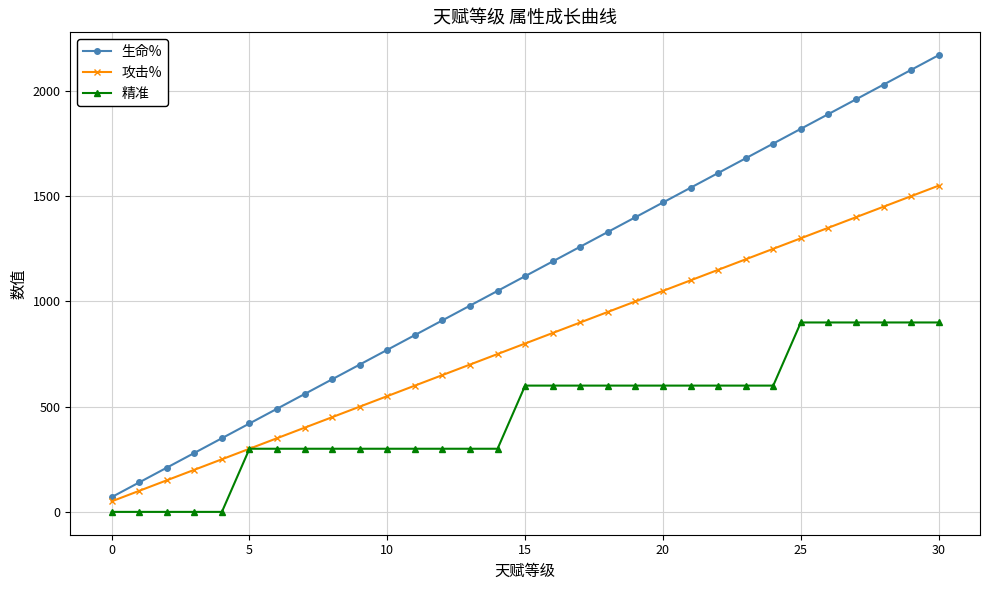

Which series has the widest spread of values?

生命%